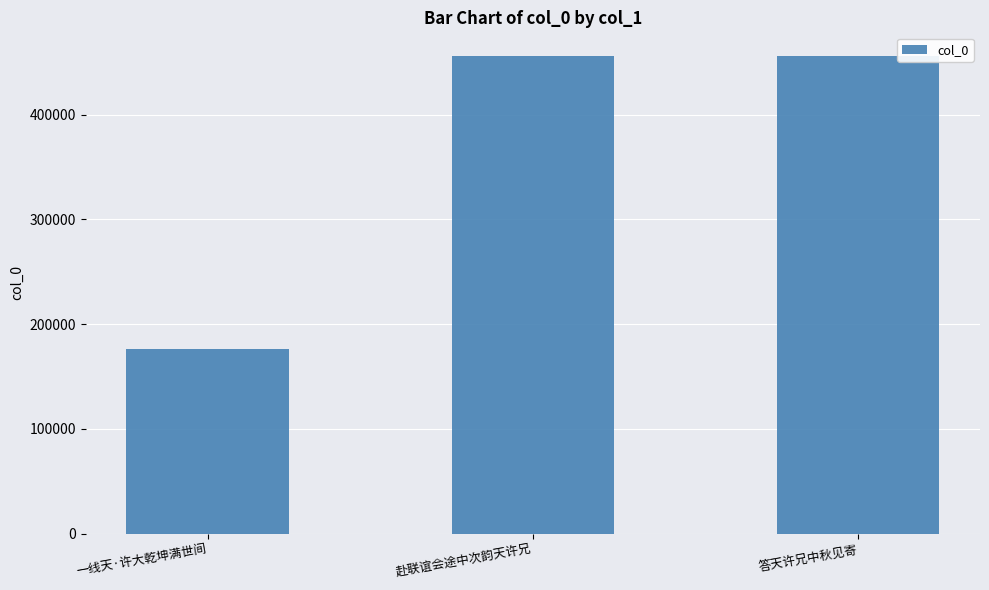

What is the value of the 1st bar from the left?

176520